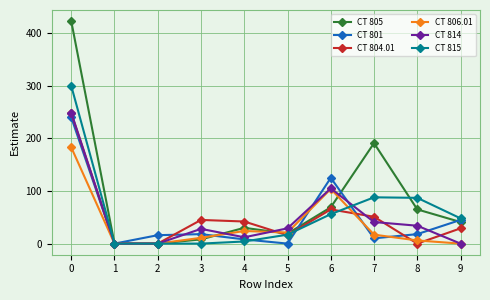

The value of CT 814 at 4 is 12. True or false?

True